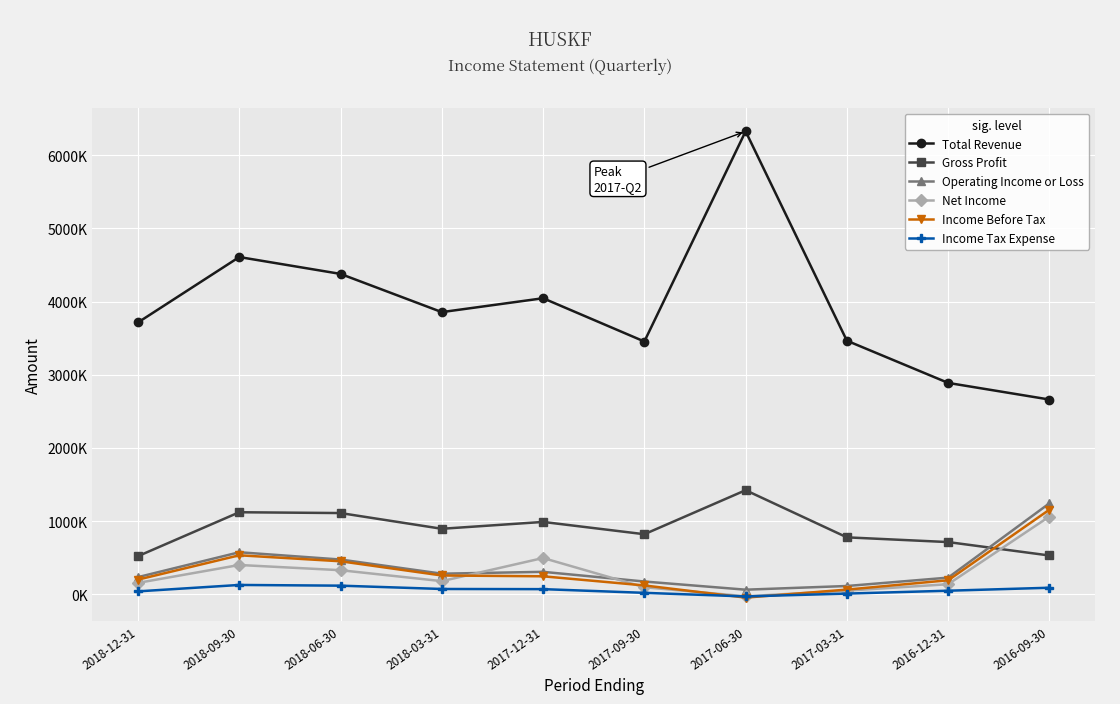

True or false: Gross Profit and Total Revenue intersect in this chart.

False